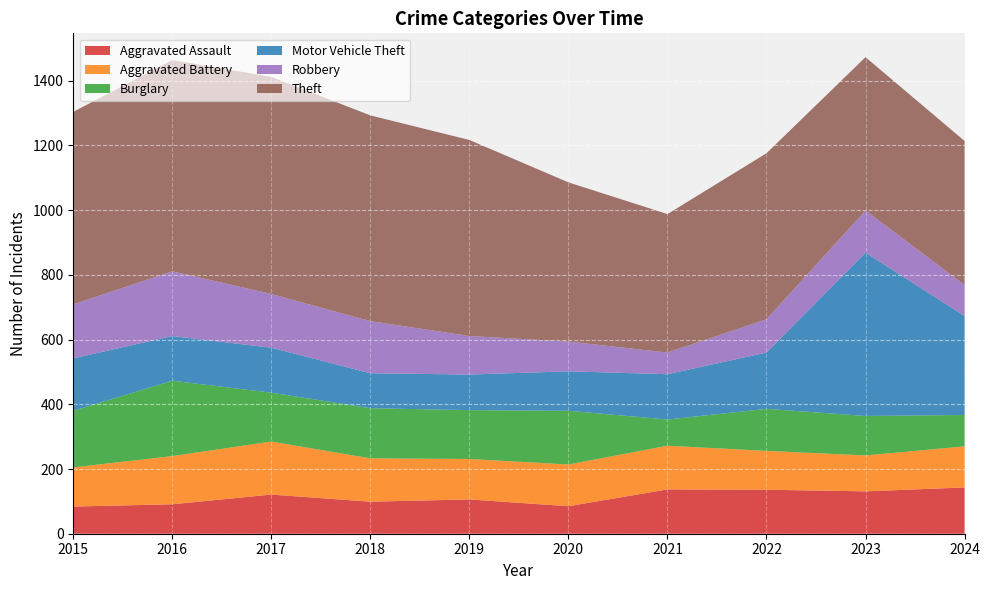

Reading left to right, list all the values displayed in this chart.

Aggravated Assault: 84	91	121	99	106	85	137	136	131	143
Aggravated Battery: 121	149	164	134	125	129	135	120	111	127
Burglary: 175	233	151	155	151	166	81	130	122	97
Motor Vehicle Theft: 162	138	139	108	110	122	140	174	505	306
Robbery: 167	200	166	161	119	92	67	103	130	96
Theft: 595	653	671	636	606	492	428	513	474	445